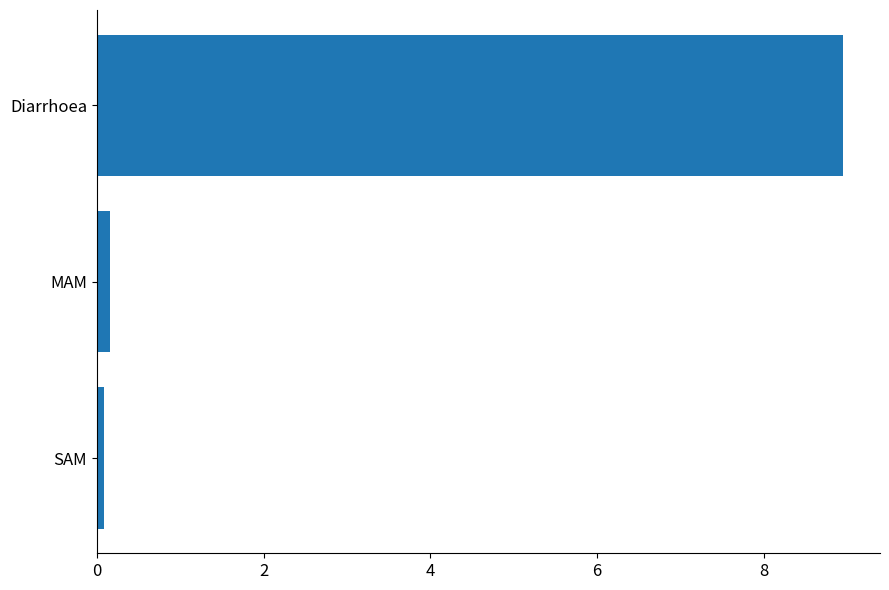

What is the difference between the maximum and minimum values?

8.9